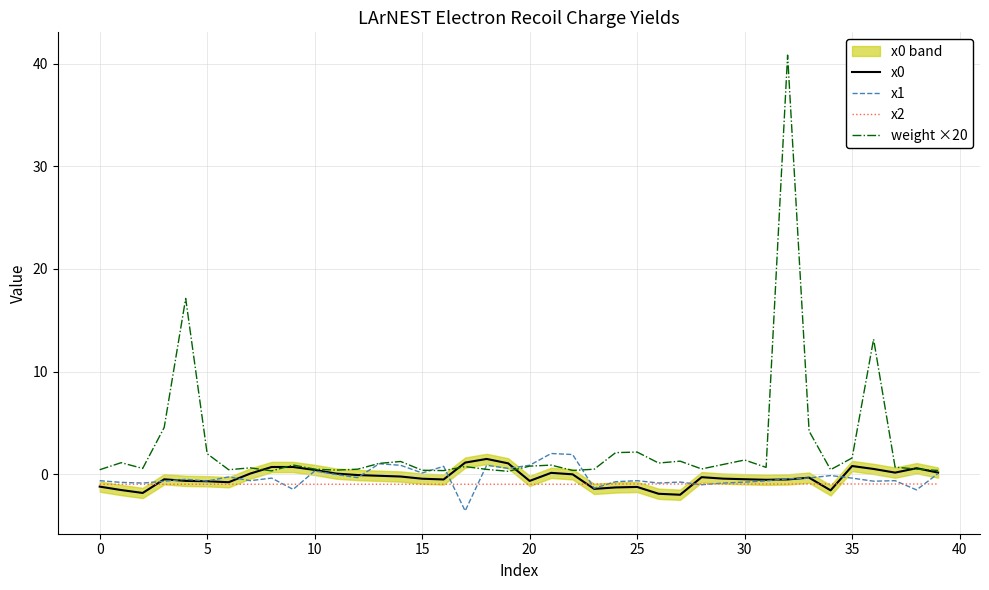

Is this an area chart (filled region under the line)?

No